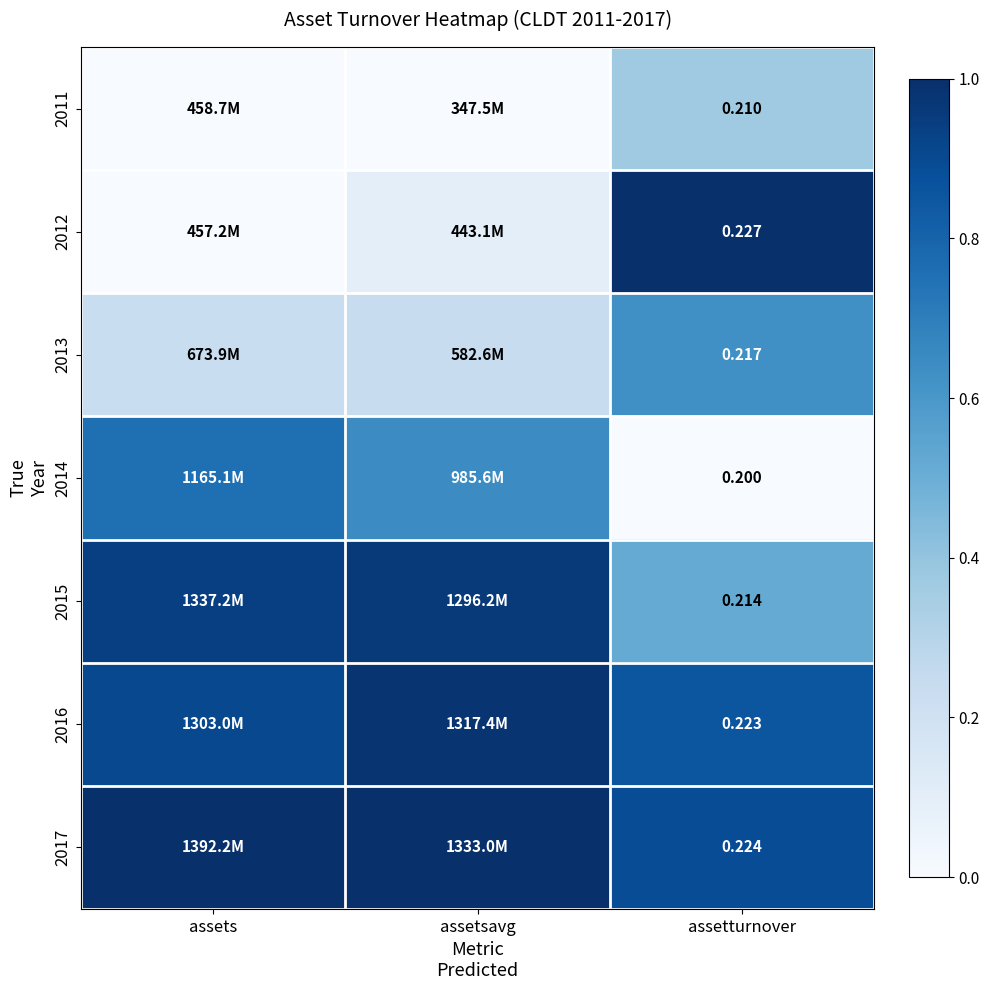

The value of 2014 at assetsavg is 0.3. True or false?

False